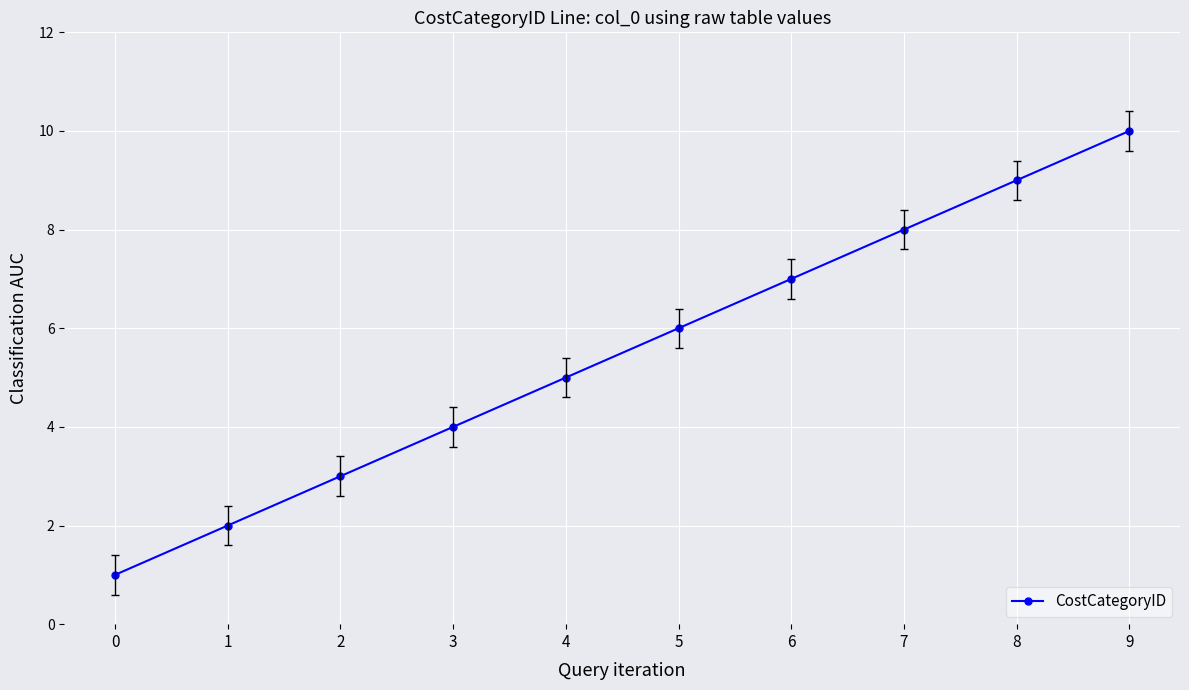

Which label corresponds to the largest value in the chart?

9